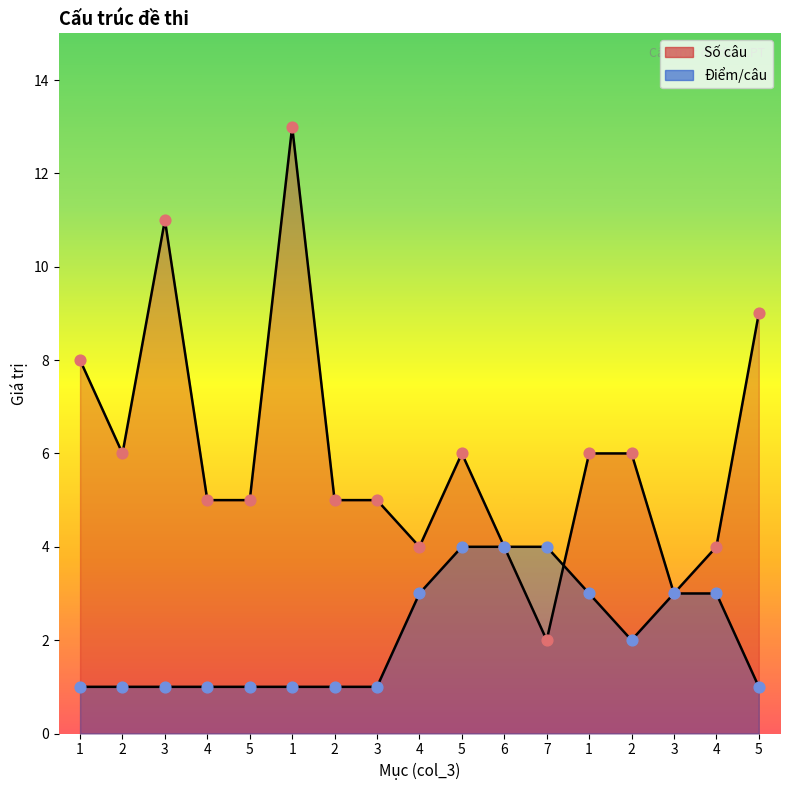

Which series contains the lowest Y value?

Điểm/câu